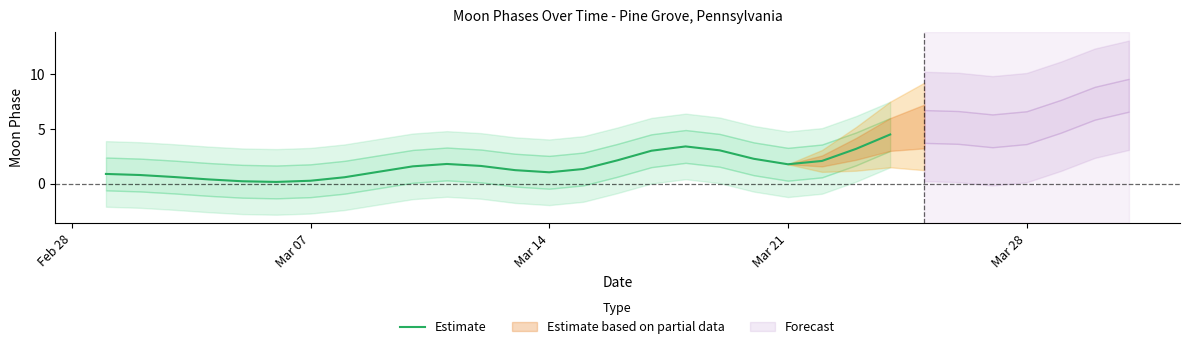

What is the maximum value for Estimate?

4.5